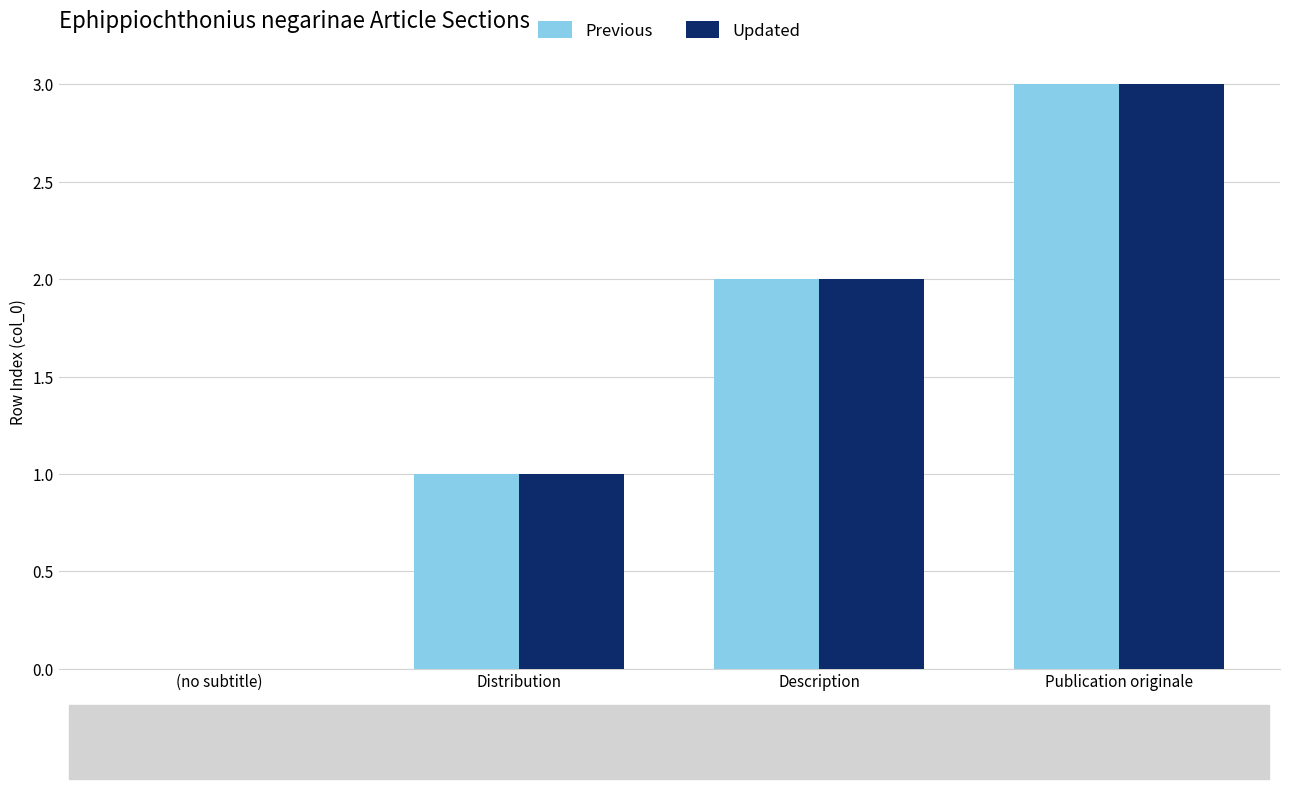

Which series has the widest spread of values?

Previous